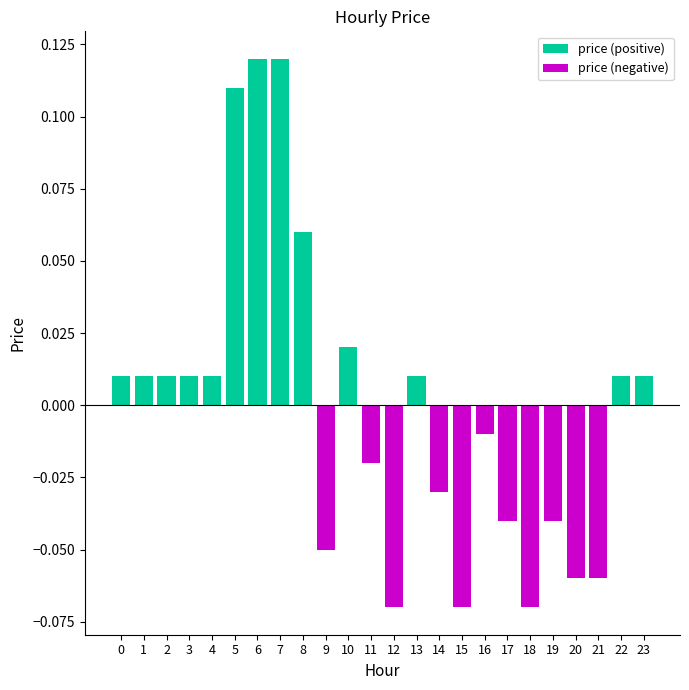

What is the value of the price (positive) bar at the 6th from the left?

0.1